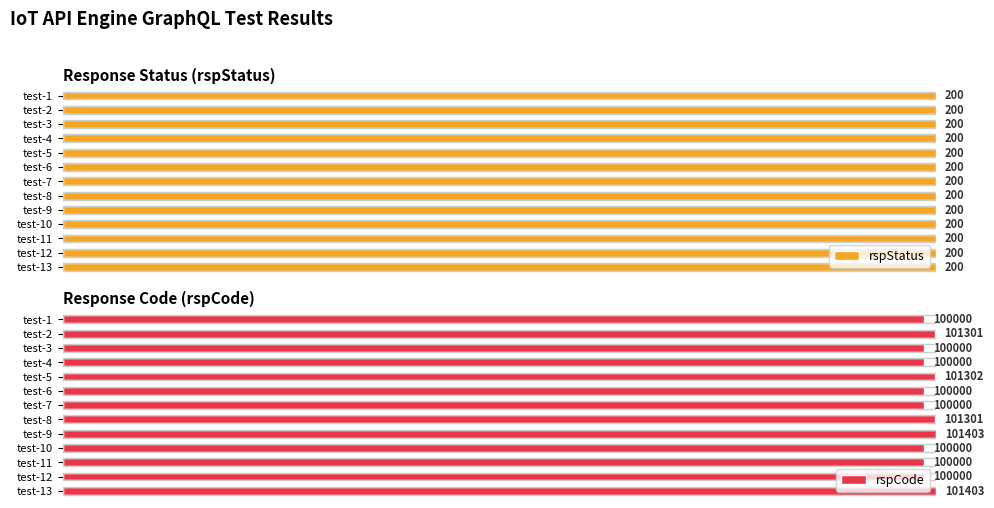

What is the difference between the second highest and second lowest values in the rspCode series?

1403.0